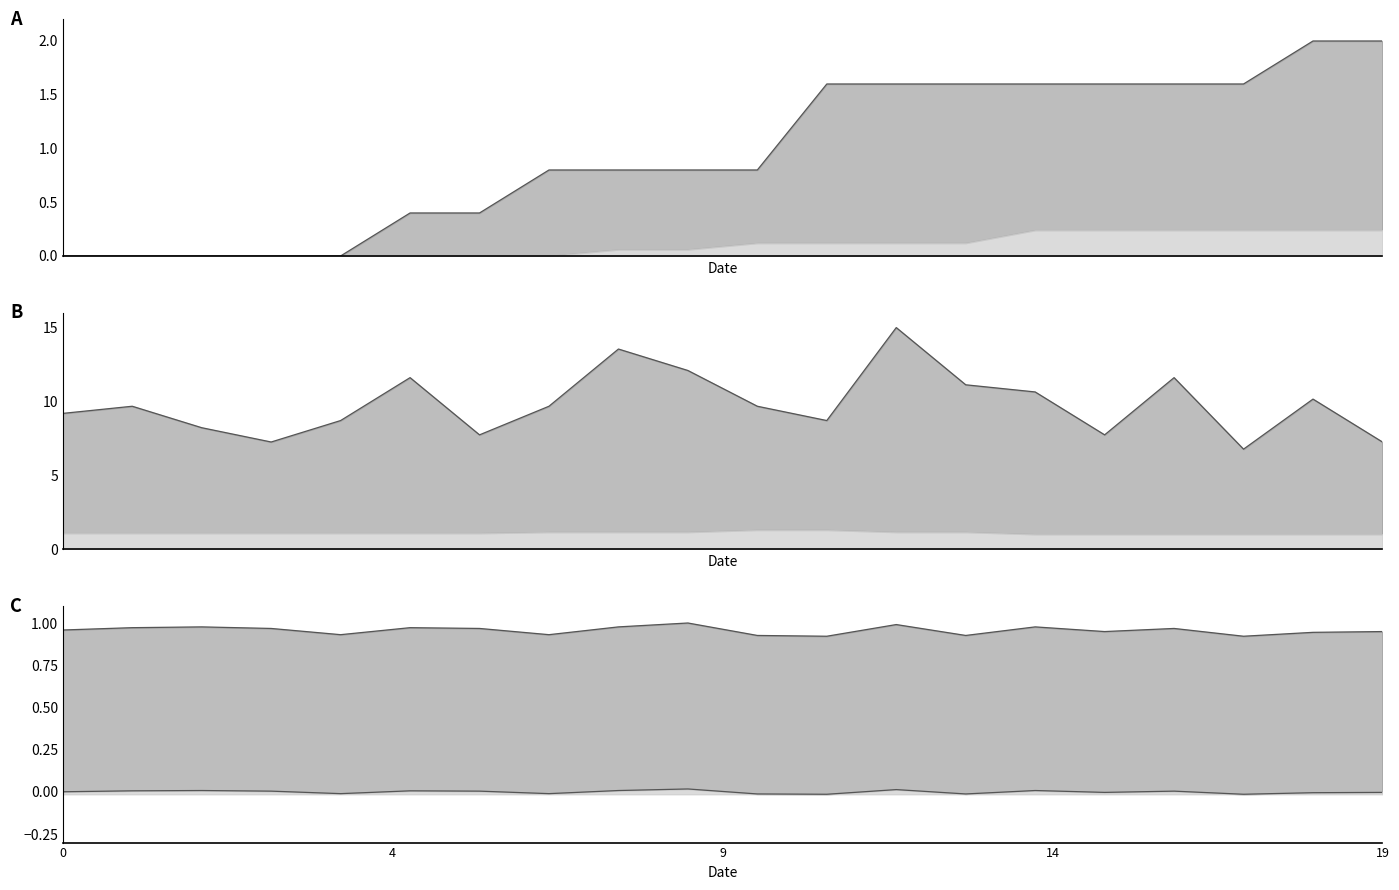

Which category has the lowest value in the x lower line series?

11